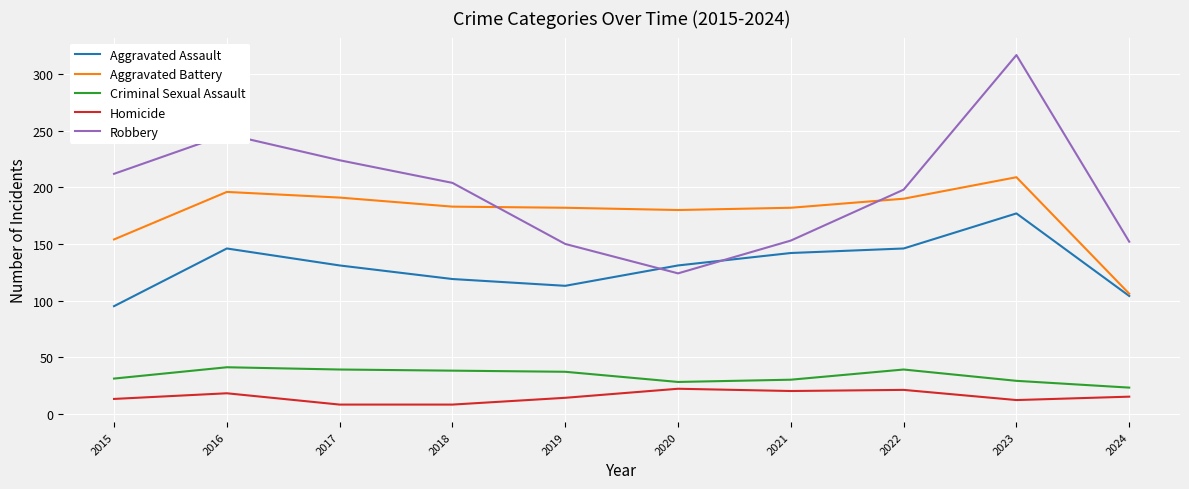

Does the chart have visible grid lines?

Yes